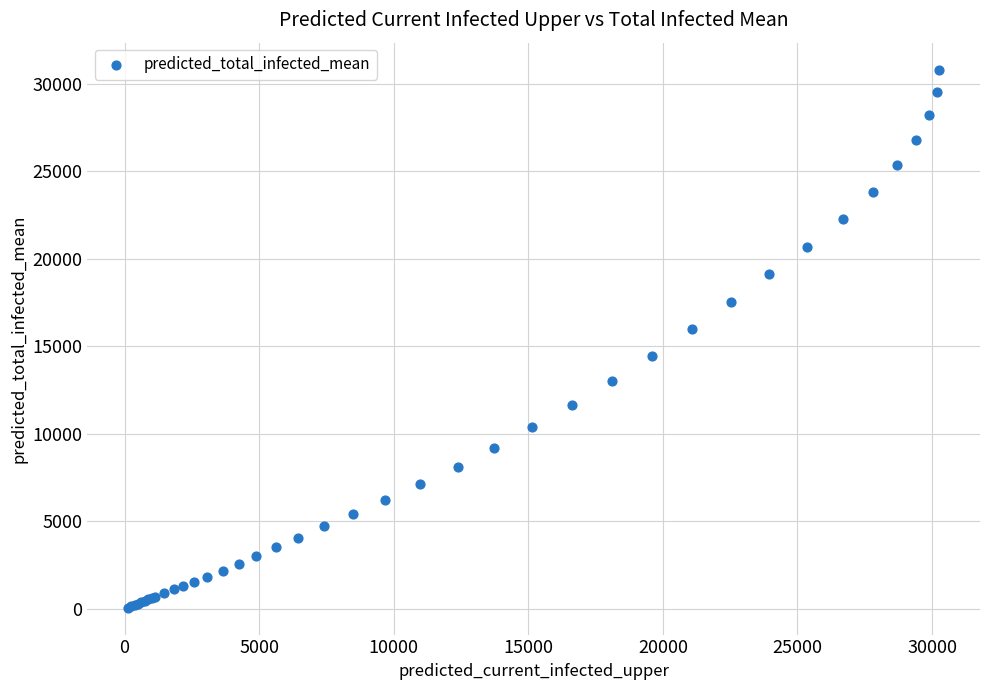

What Y value in the scatter plot is closest to 15437?

15963